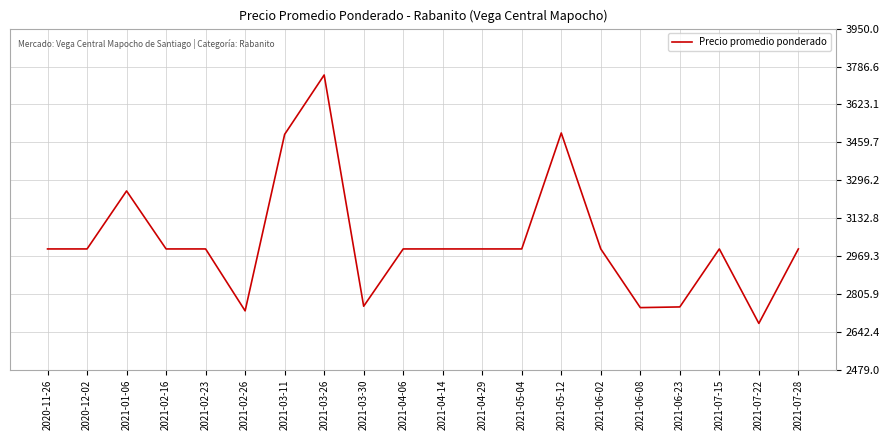

At which category does the chart reach its peak across all series?

2021-03-26